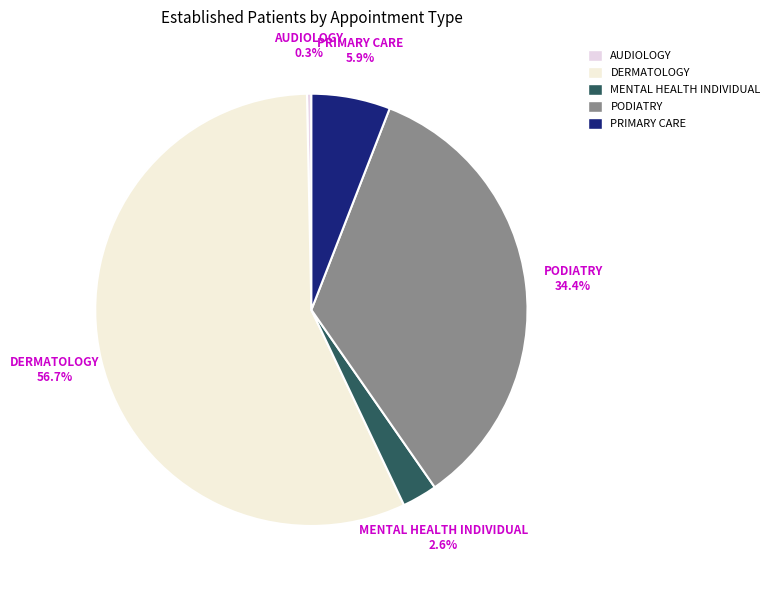

How many segments does this pie chart have?

5